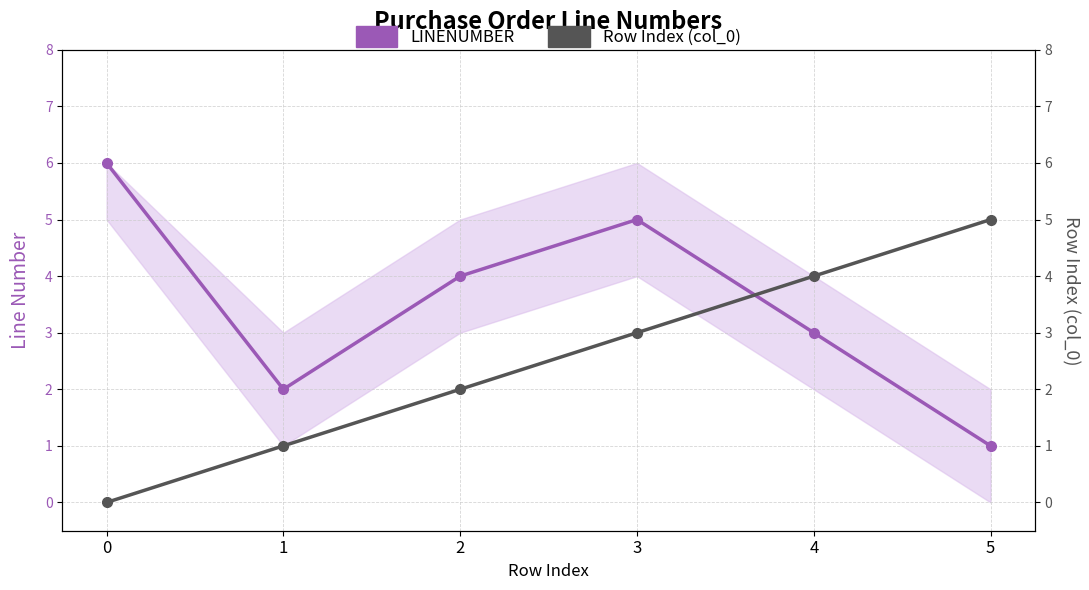

Reading right to left, list all the values displayed in this chart.

LINENUMBER: 5=1	4=3	3=5	2=4	1=2	0=6
Row Index (col_0): 5=5	4=4	3=3	2=2	1=1	0=0